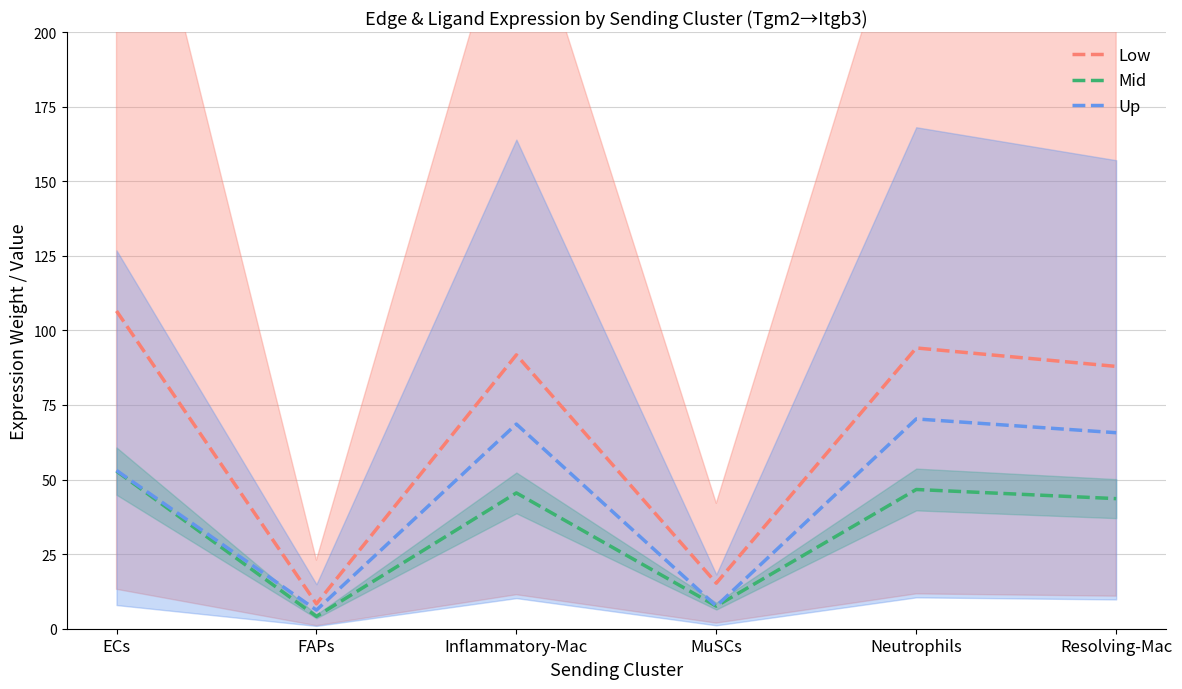

What is the difference between the Mid values at Resolving-Mac and FAPs?

39.5